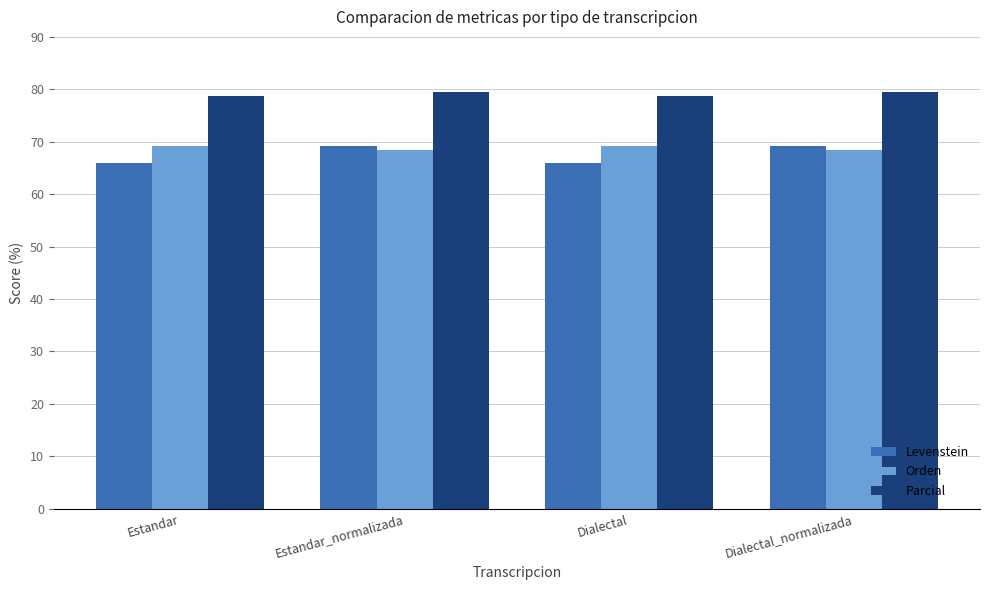

What is the total value across all series at Dialectal_normalizada?

217.0